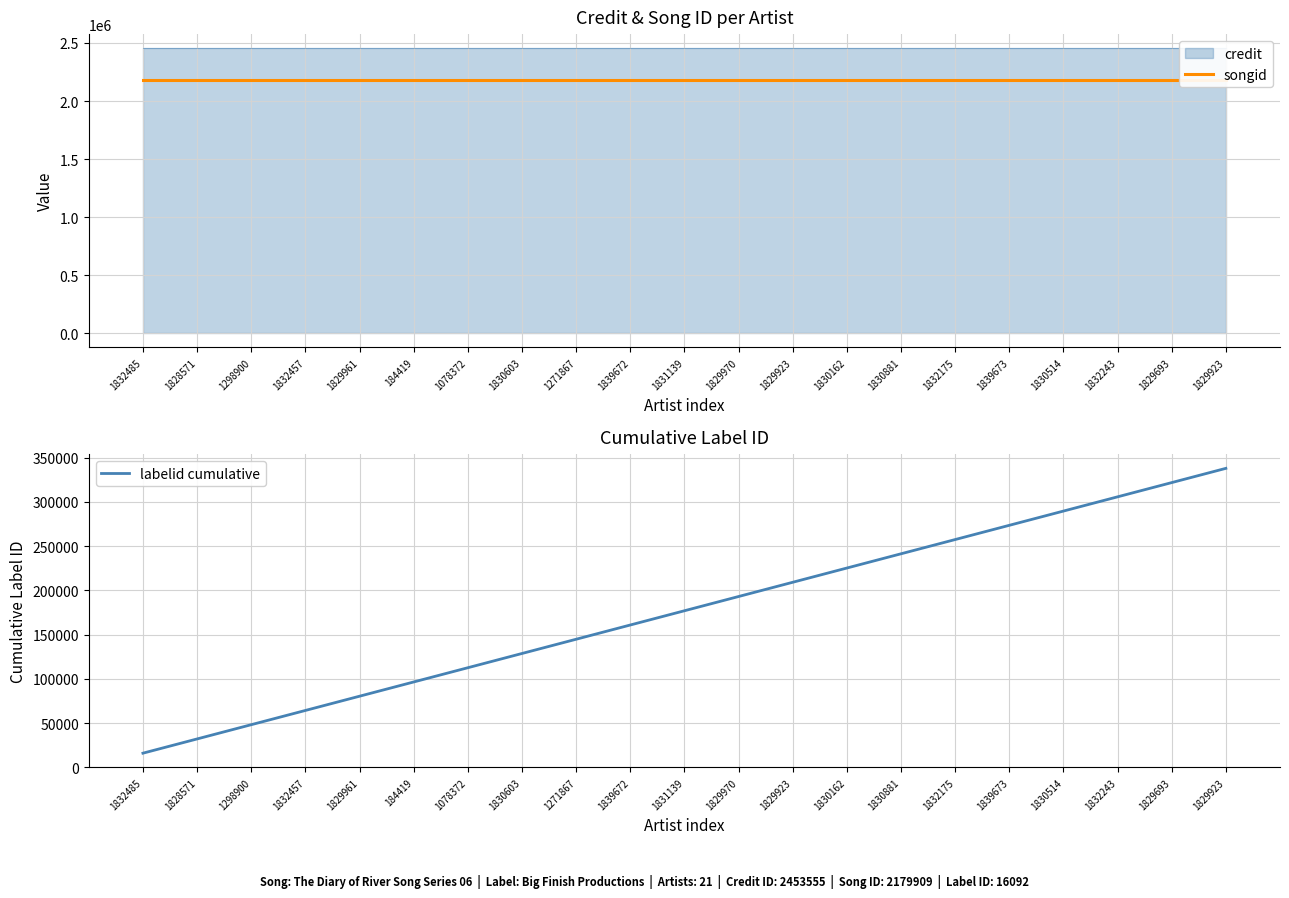

What is the greatest value displayed?

2179909